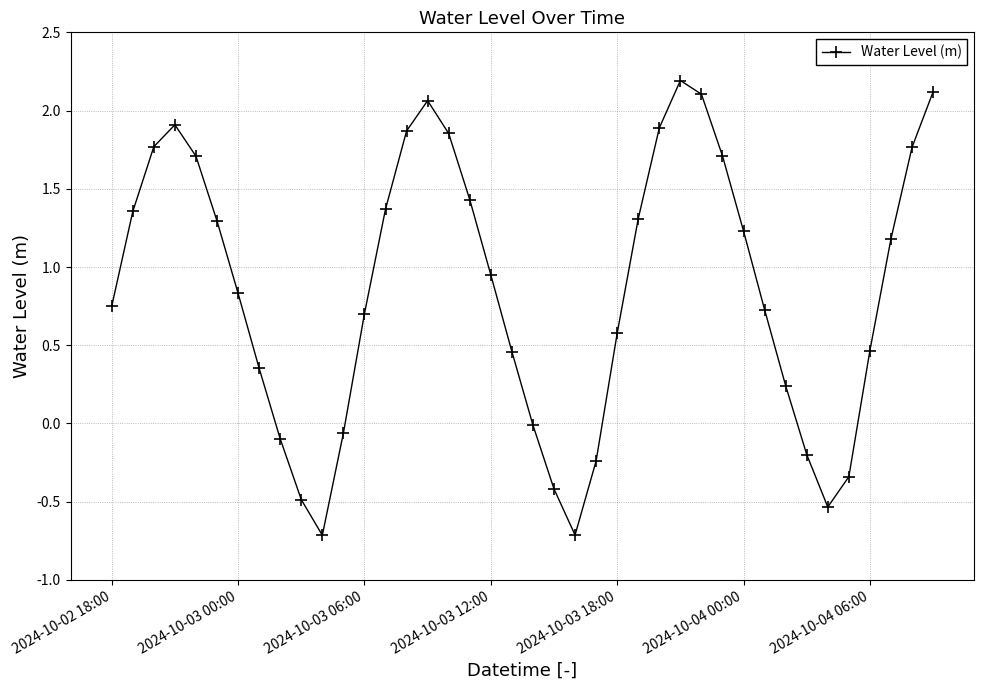

What is the value of the 6th point from the left?

1.3